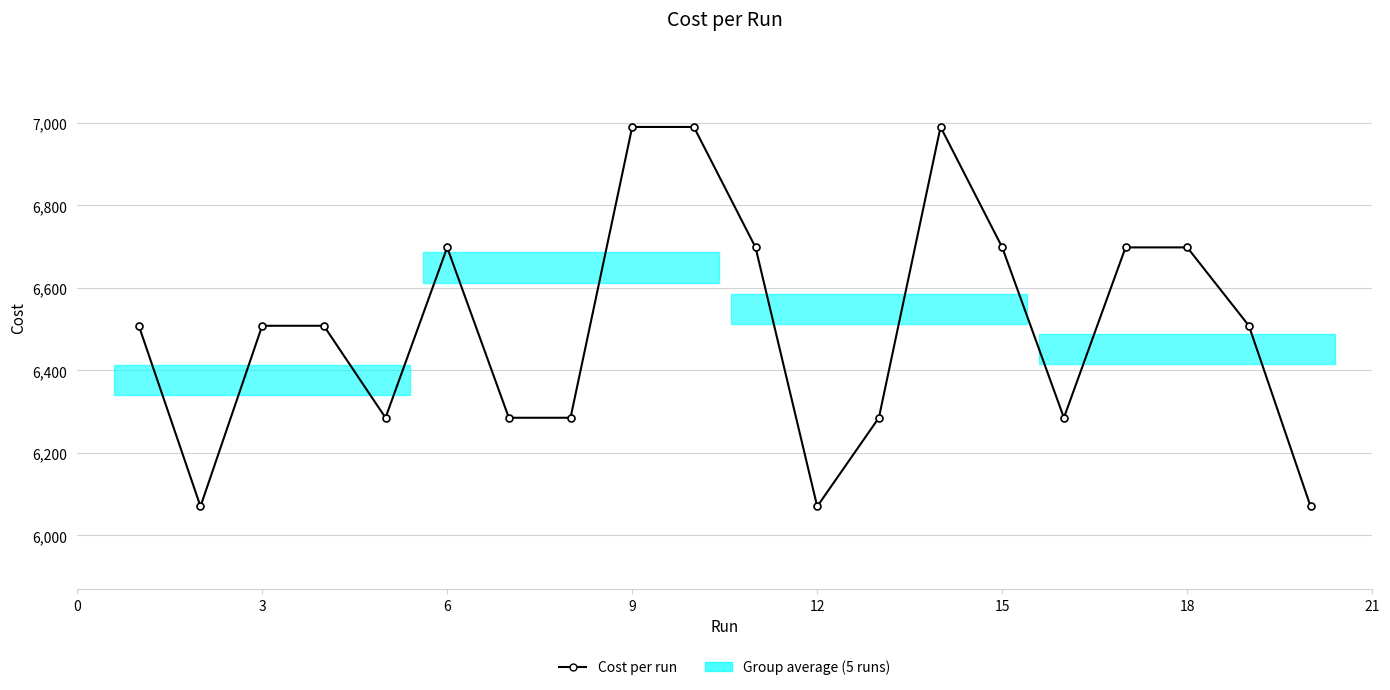

What is the difference between the second highest and second lowest values?

920.0